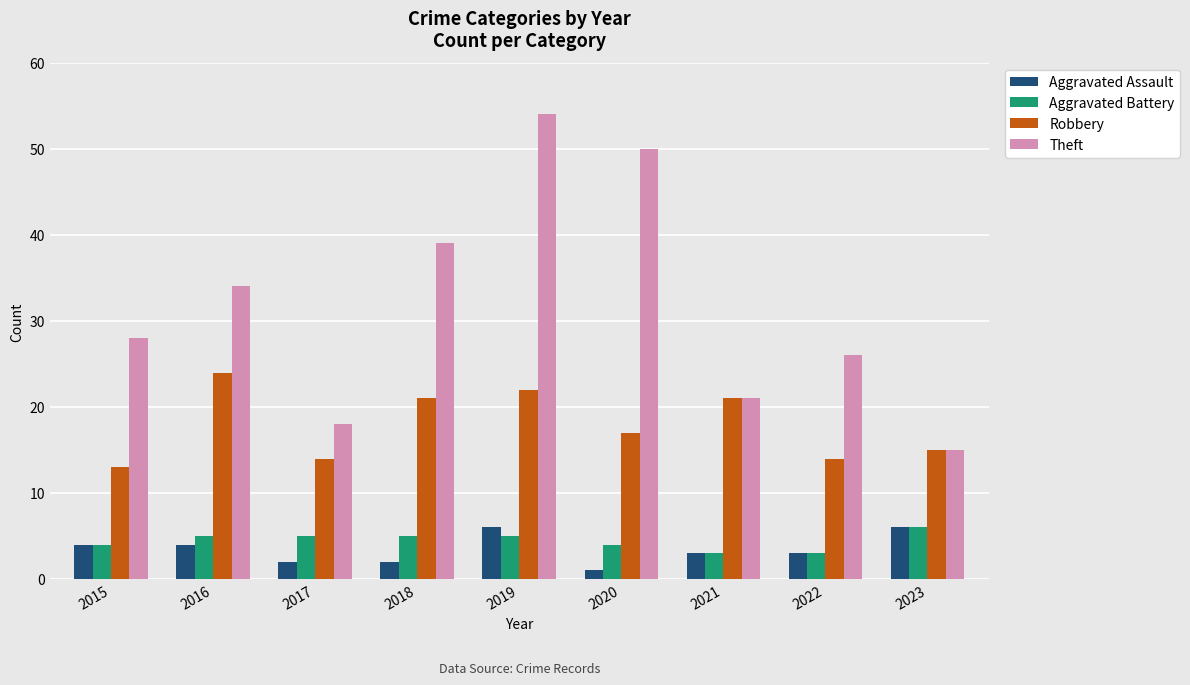

How many bars are there in each group?

4